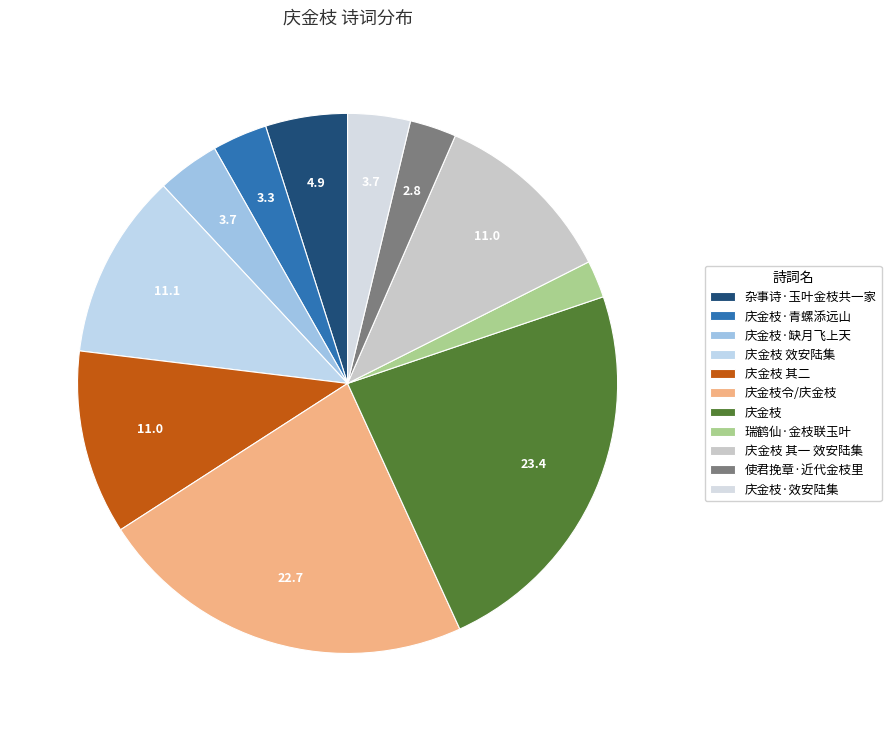

To the nearest percent, what percentage of the pie is 庆金枝 其一 效安陆集?

11%